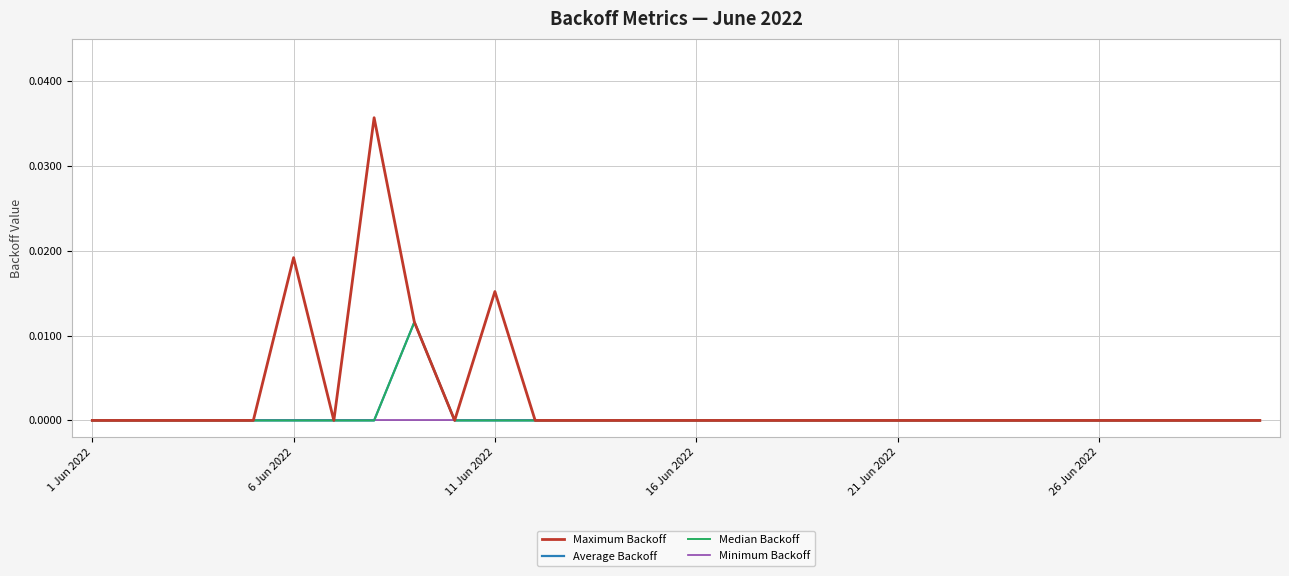

Does the chart display data point markers on the line(s)?

No